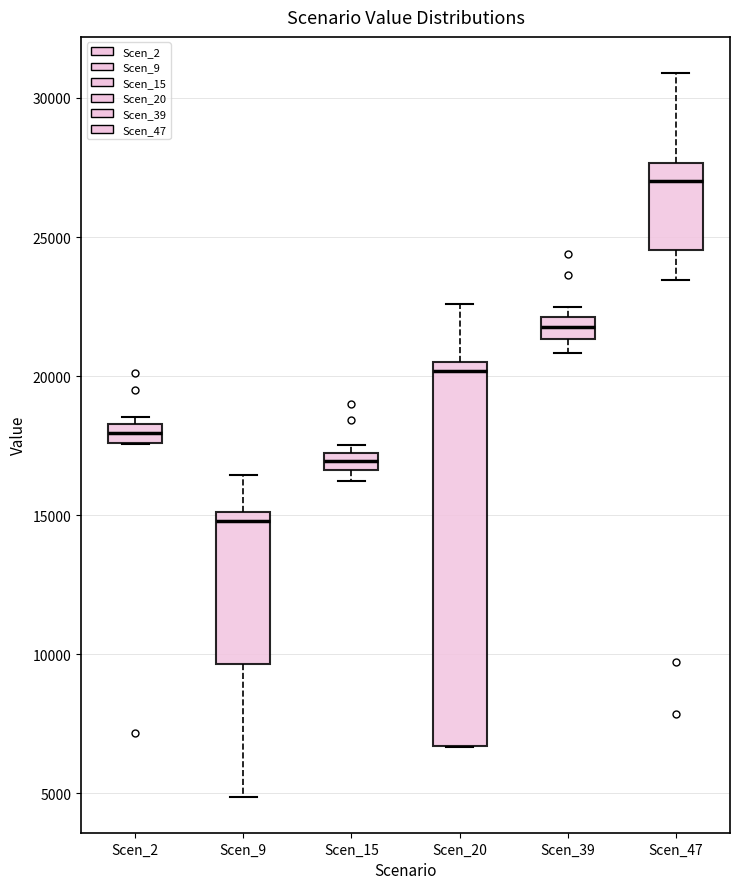

Which box's median line is the highest?

Scen_47